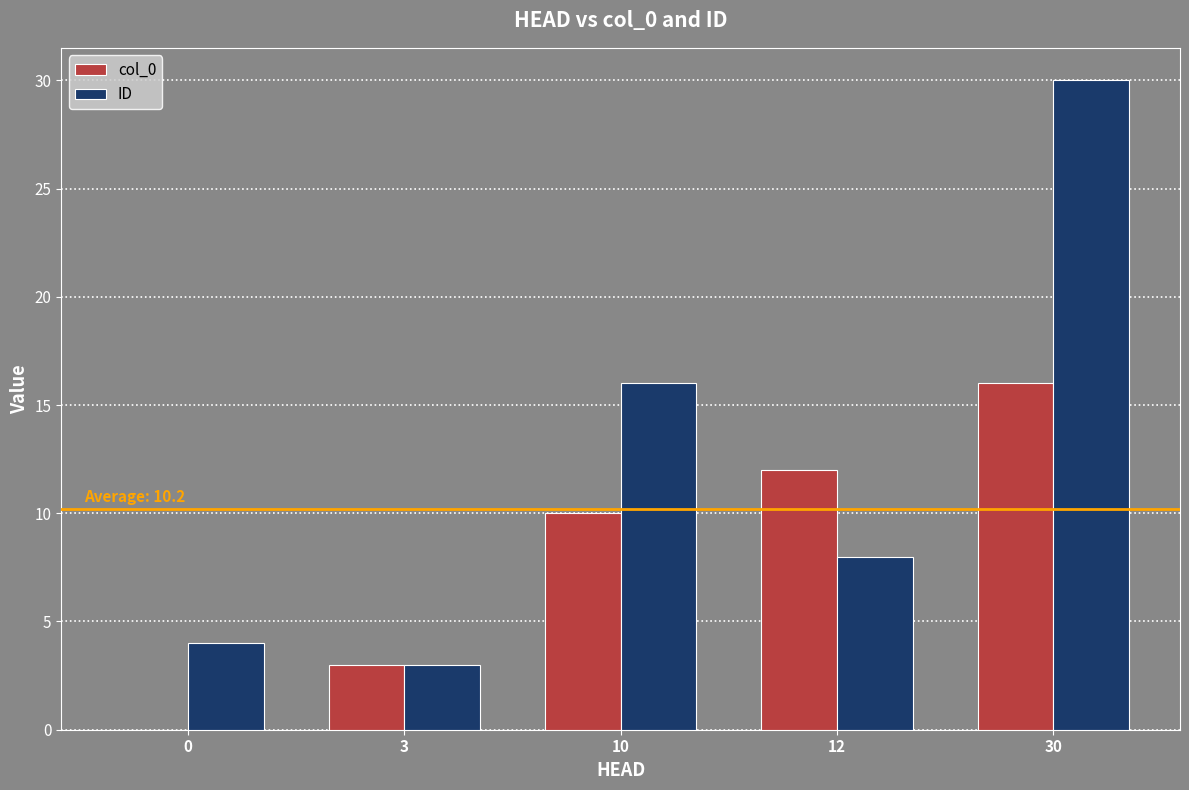

What is the sum of the ID values at 12 and 3?

11